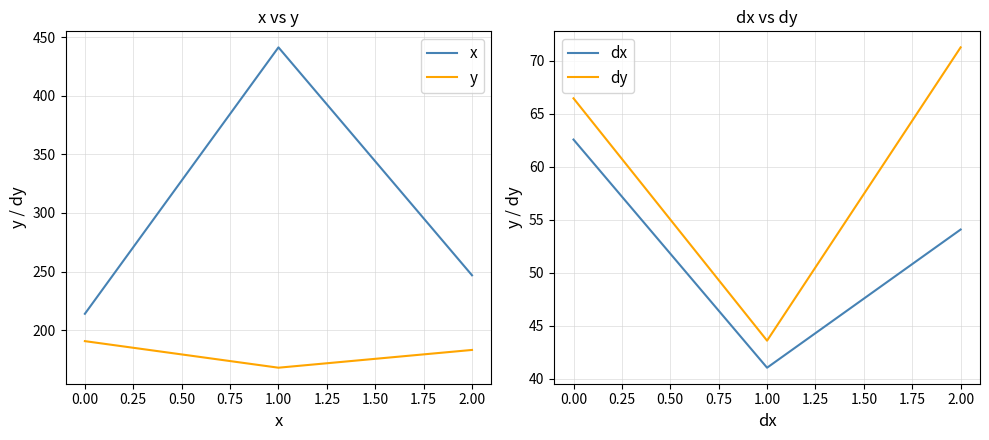

True or false: dy has a value of 43.6 at 1.00.

True